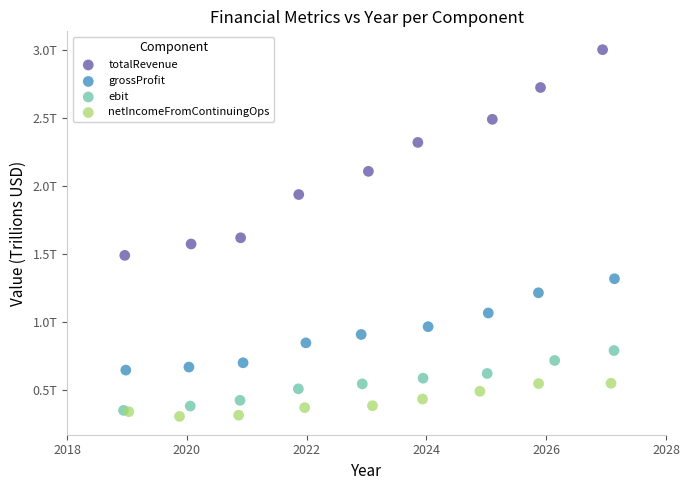

Which series has the largest Y range (max minus min)?

totalRevenue